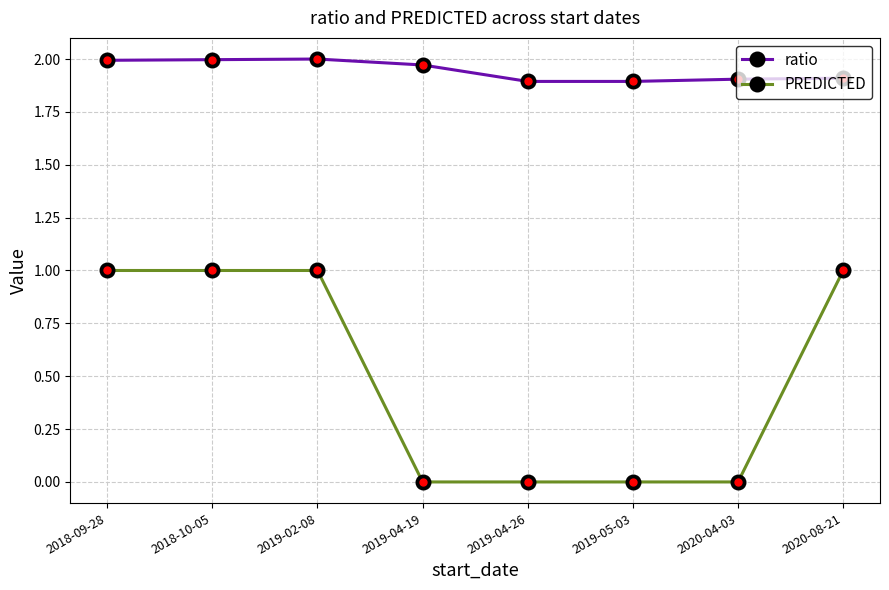

At 2018-10-05, list the series in order from smallest to largest.

PREDICTED, ratio